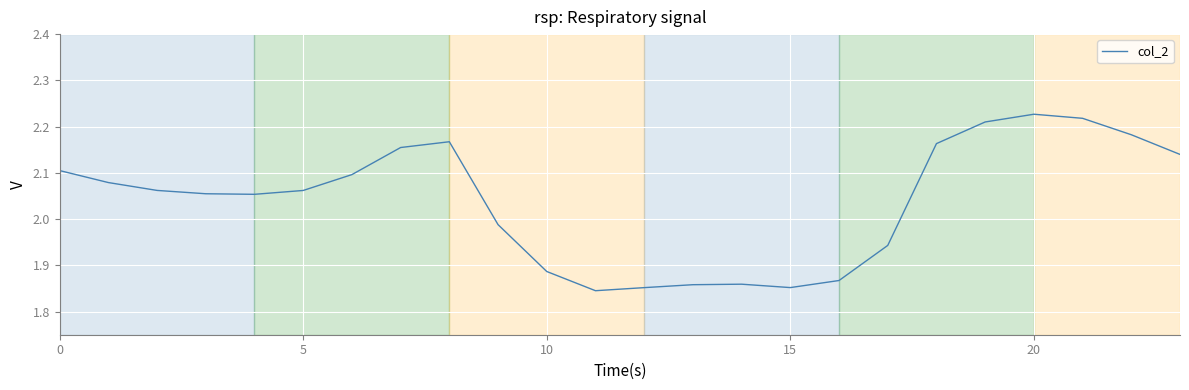

What is the difference between the maximum and minimum values?

0.4